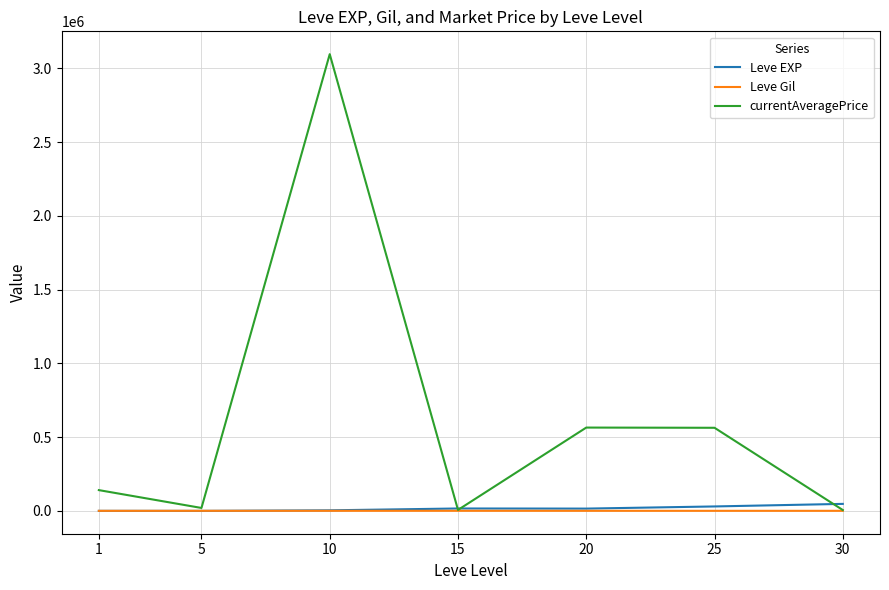

What is the maximum value shown in the chart?

3096791.0